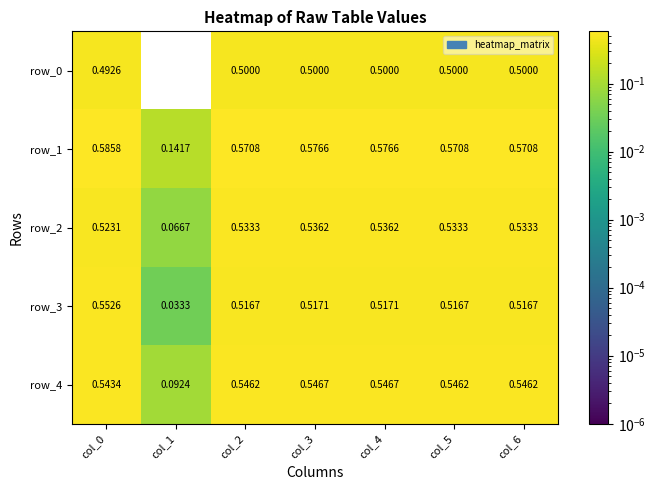

The value of row_2 at col_2 is 0.1. True or false?

False